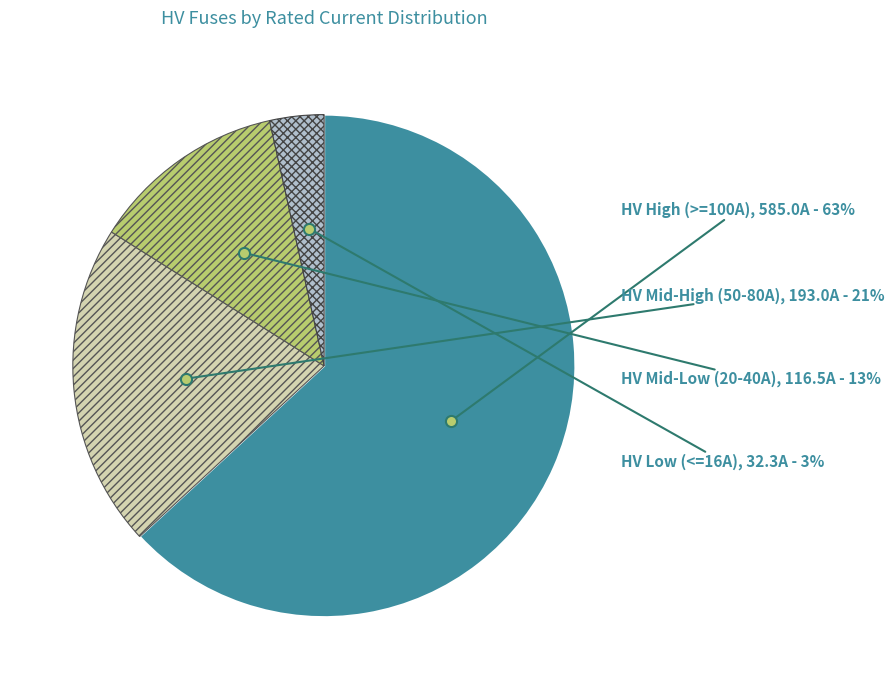

True or false: HV High (>=100A) accounts for 63% of the total.

True